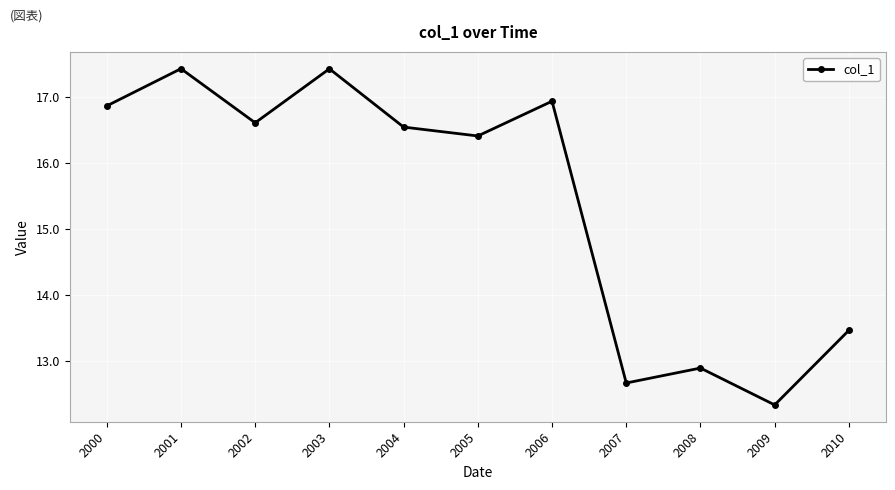

What value does the data have at 2006?

16.9